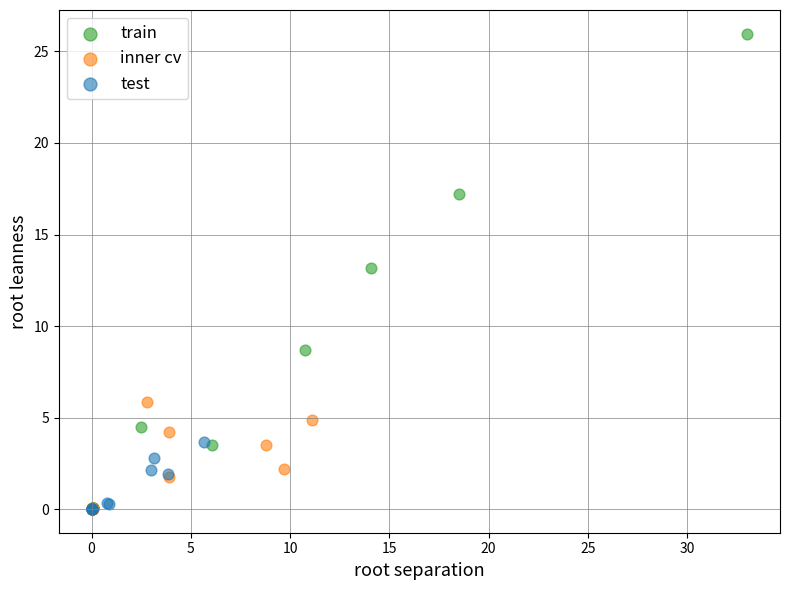

Which series reaches the maximum Y coordinate?

train